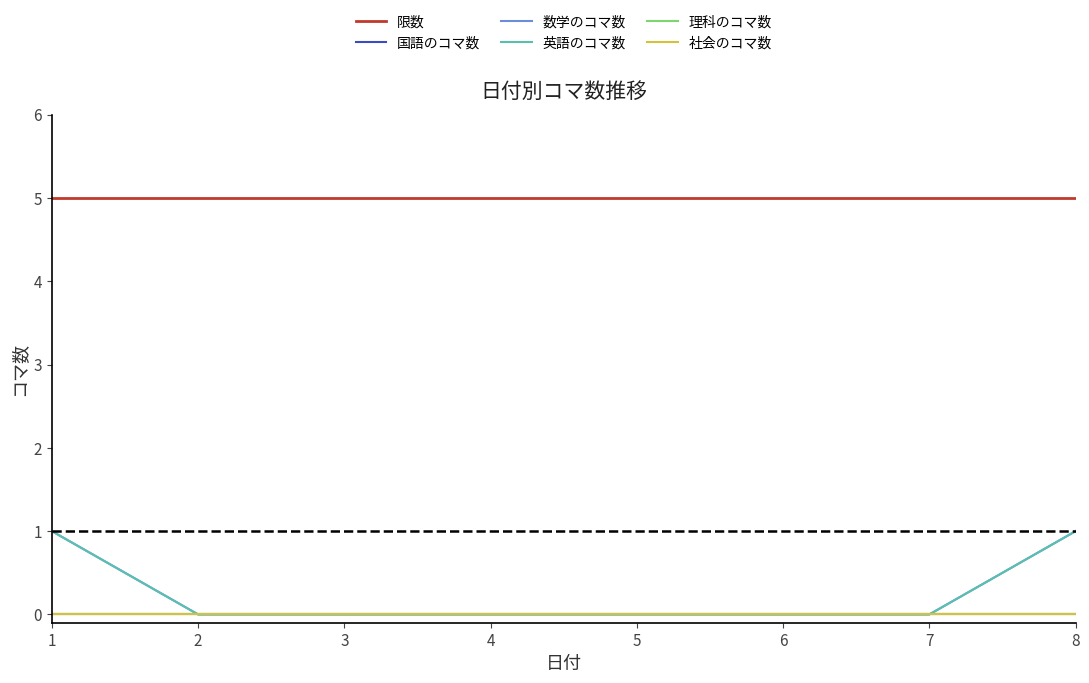

Between 7 and 8, which series saw the biggest shift?

数学のコマ数